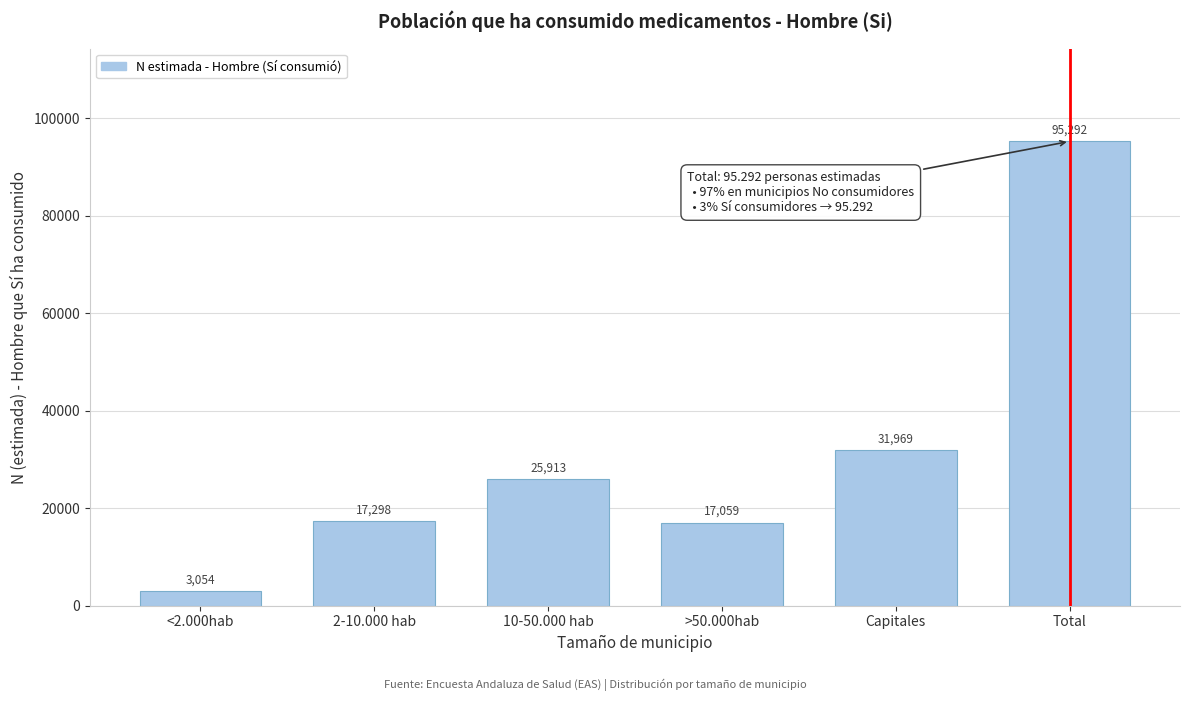

Reading left to right, what are all the values shown in this chart?

<2.000hab=3054	2-10.000 hab=17298	10-50.000 hab=25913	>50.000hab=17059	Capitales=31969	Total=95292